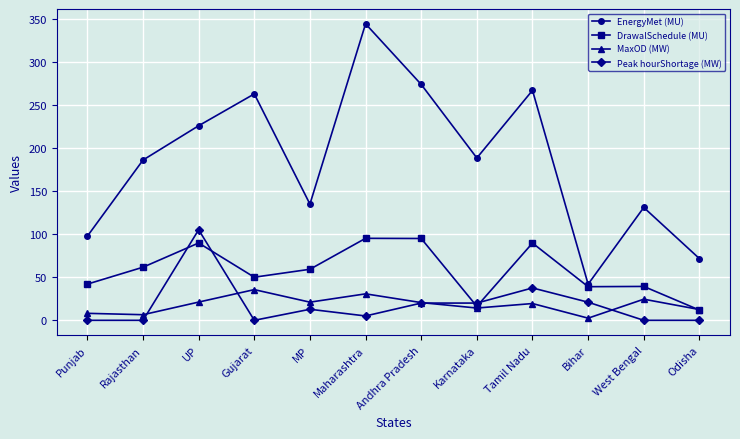

List the series in order of their peak value, highest first.

EnergyMet (MU), Peak hourShortage (MW), DrawalSchedule (MU), MaxOD (MW)